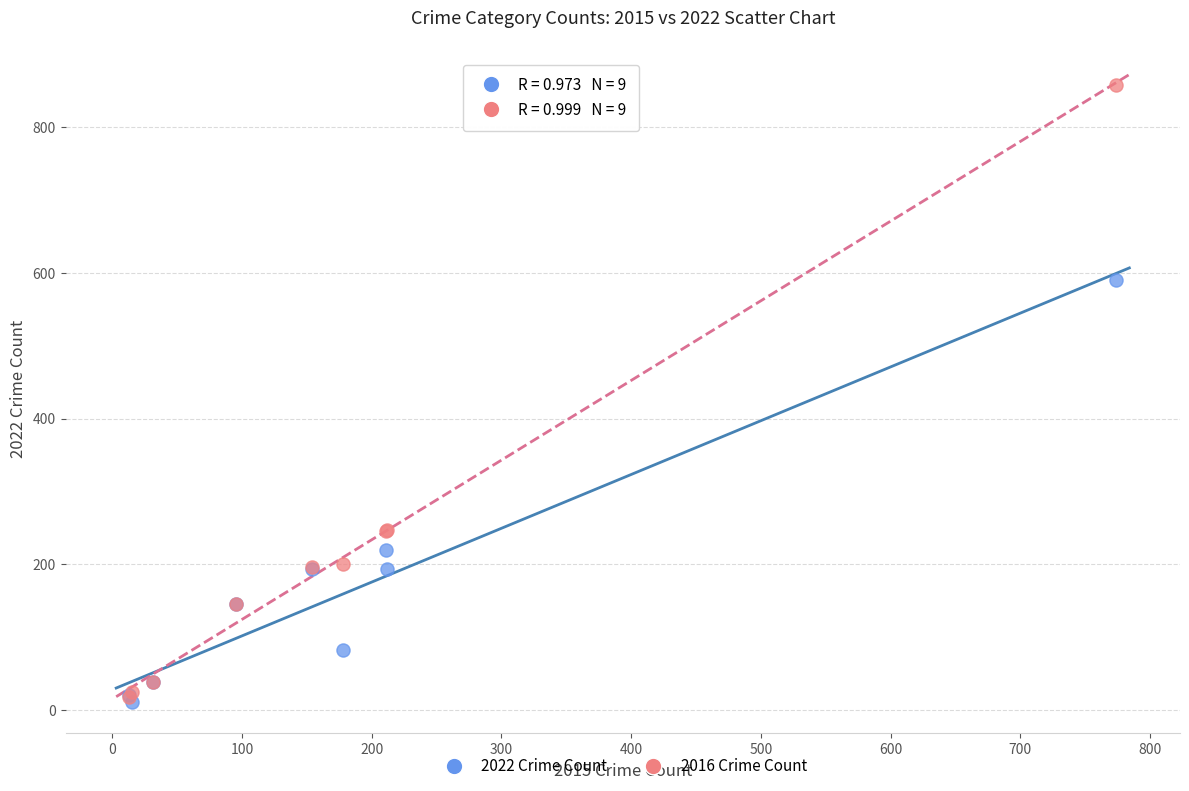

Across all series, what Y value is closest to 434?

590